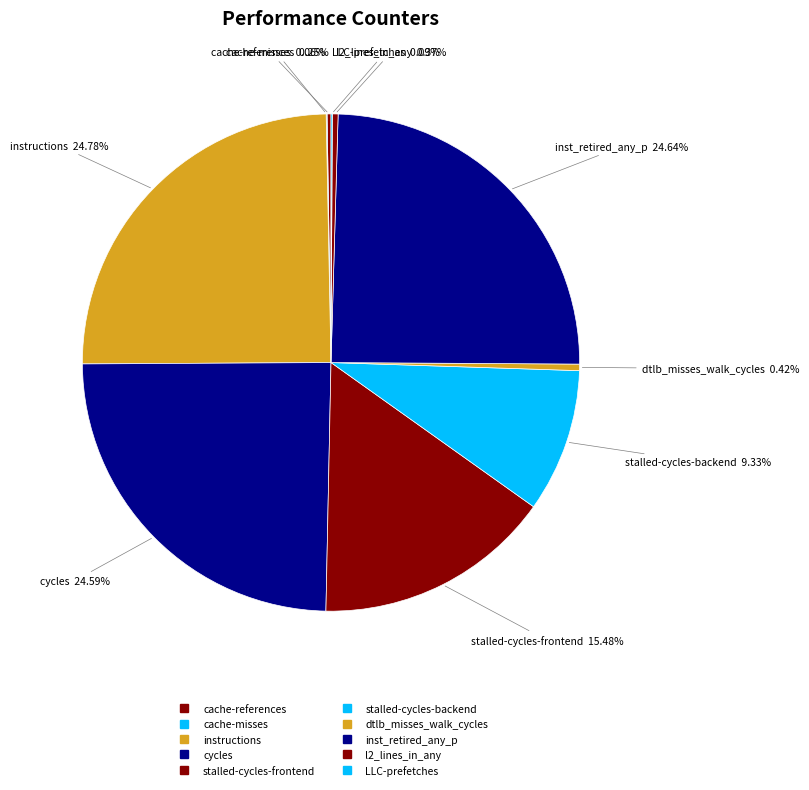

Which has a higher value, instructions or stalled-cycles-backend?

instructions